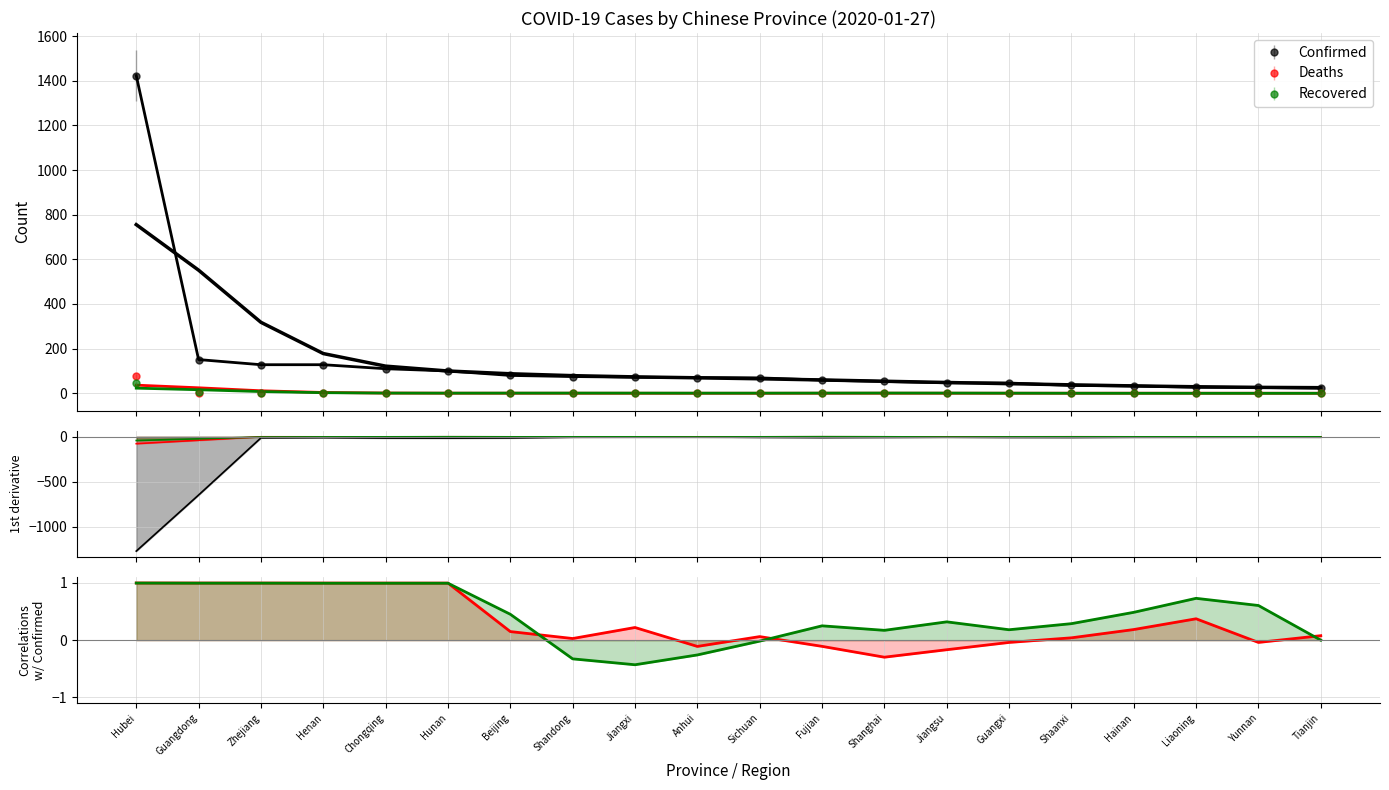

True or false: Recovered and Deaths intersect in this chart.

True